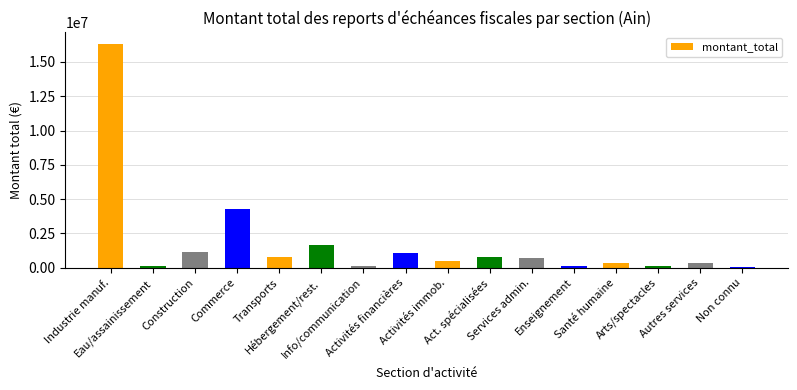

What is the change in value from Transports to Hébergement/rest.?

+897325